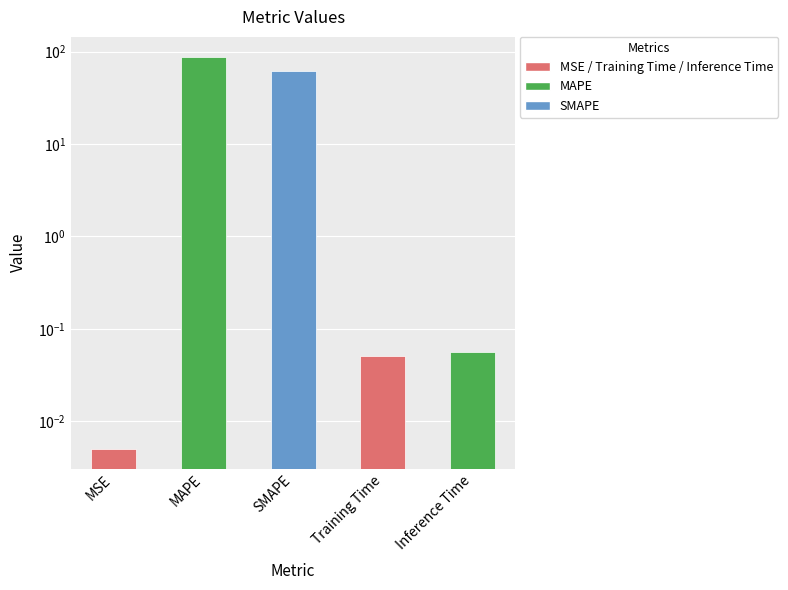

What is the change in value from MSE to MAPE?

+88.5